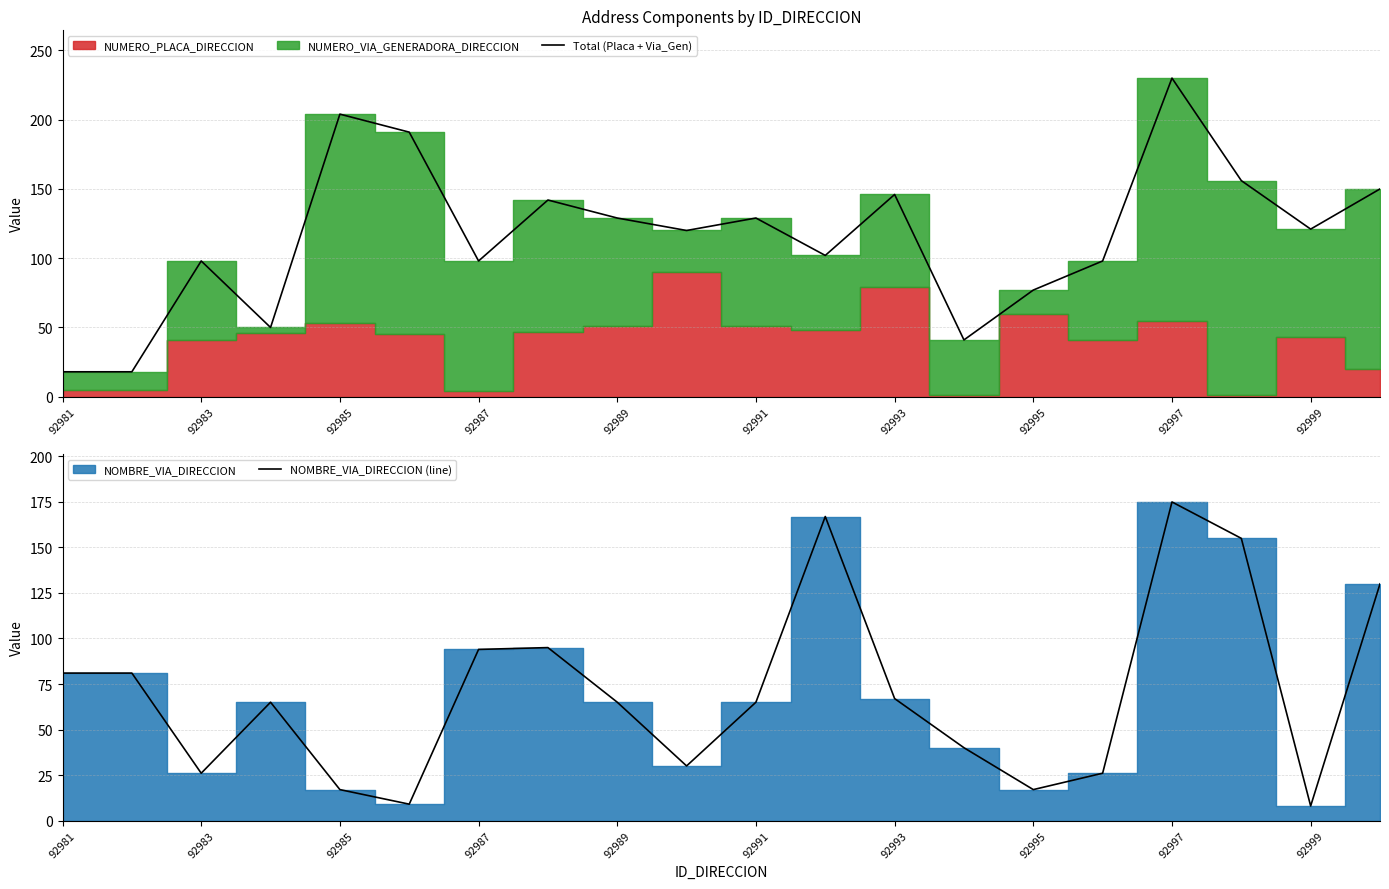

True or false: NOMBRE_VIA_DIRECCION (line) has more than 2 points higher than both neighbors.

True